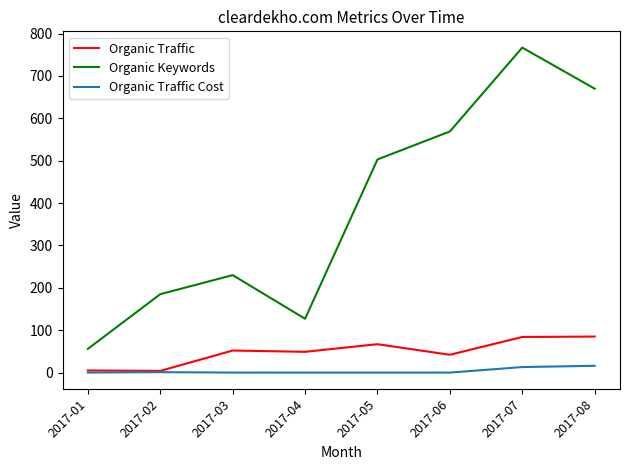

What is the difference between the maximum and second lowest values in the Organic Keywords series?

640